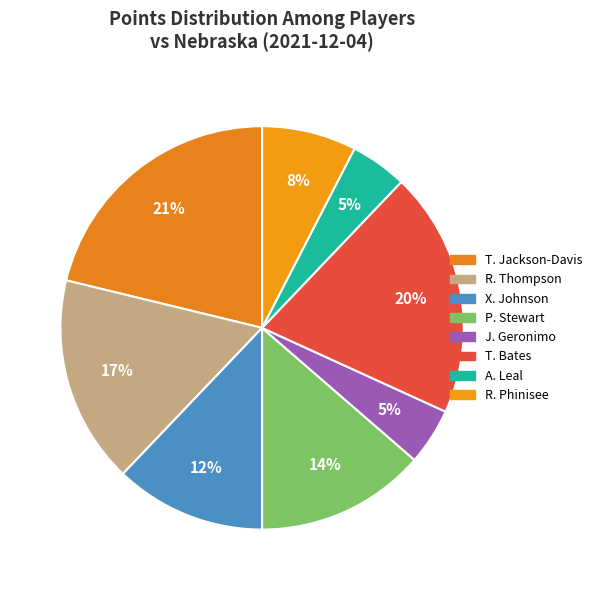

Count the number of slices in the pie.

8